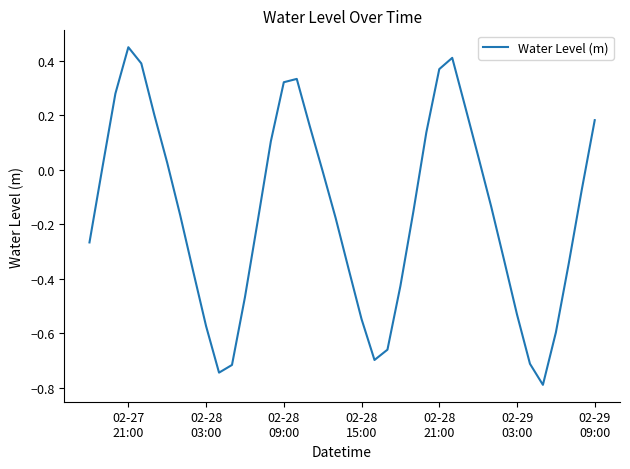

What is the minimum value shown in the chart?

-0.8